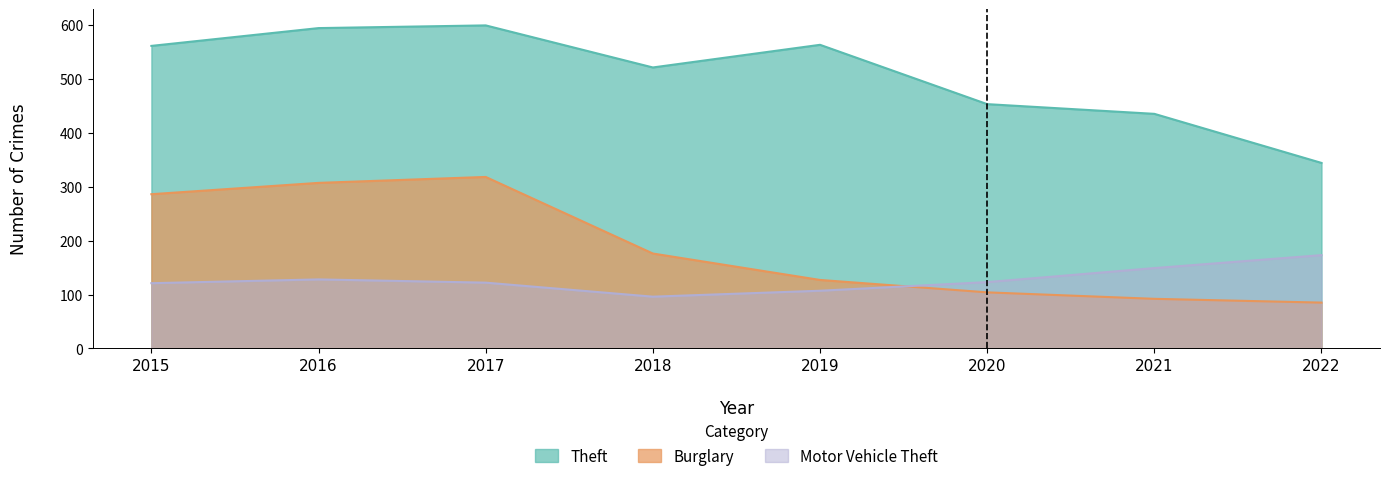

Count the number of categories in the chart.

8